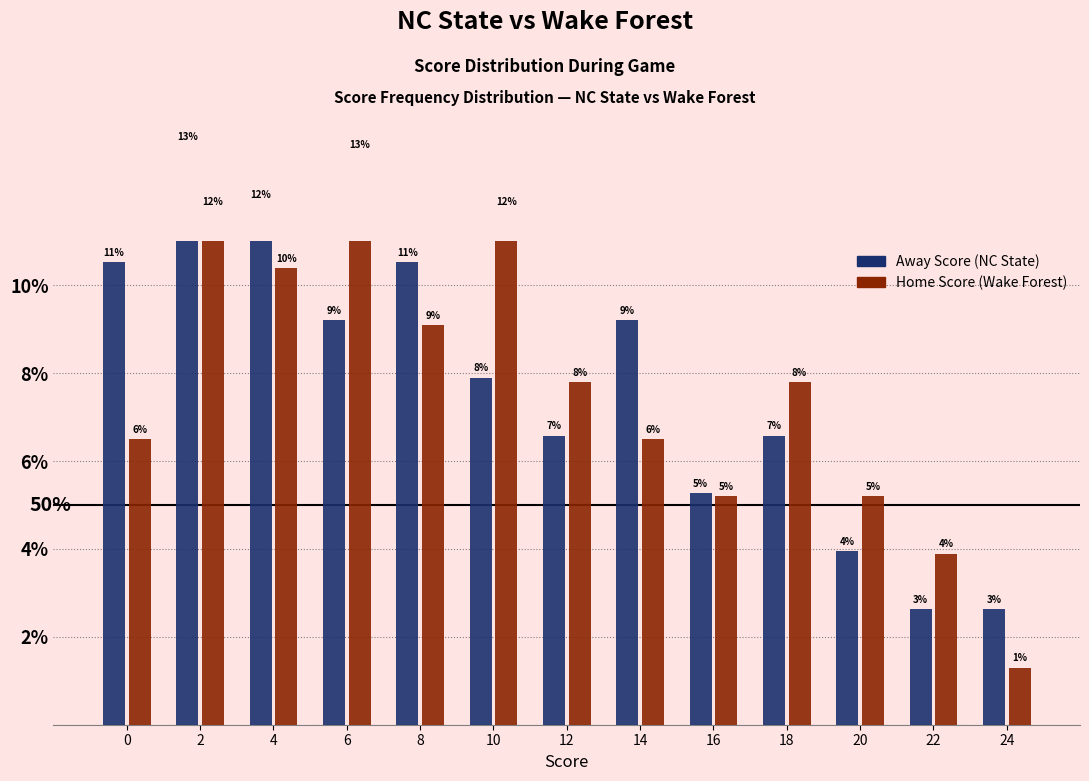

What is the highest value of the Home Score (Wake Forest) series?

13.0